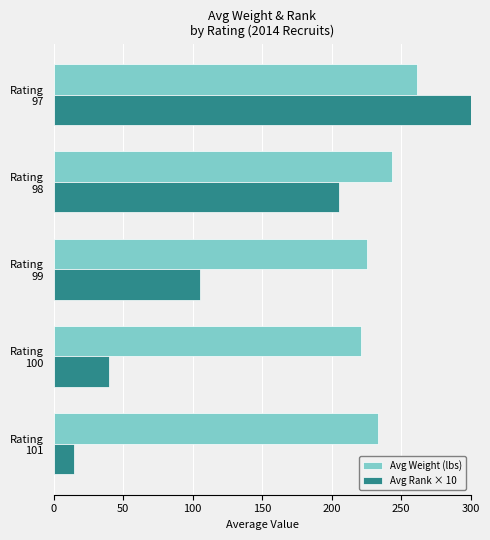

What is the minimum value for Avg Rank × 10?

15